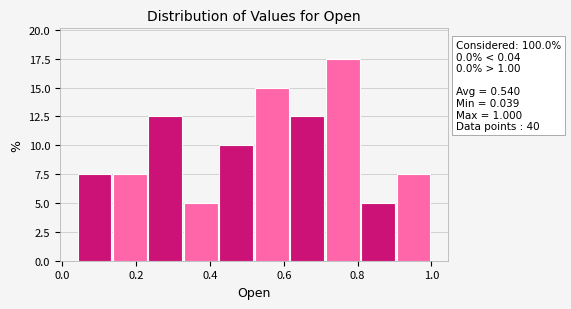

Over which range of the x-axis is the bar tallest?

0.72 to 0.80